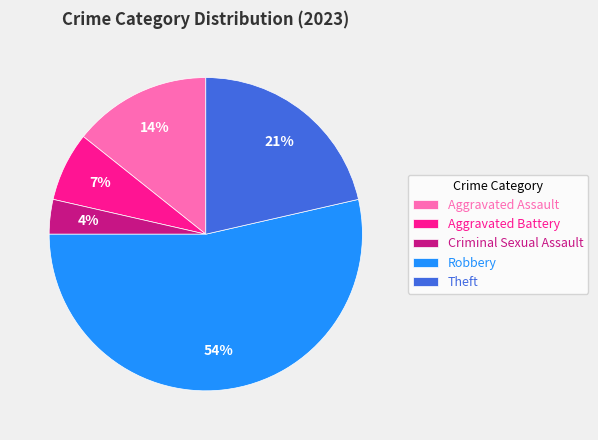

To the nearest percent, what is the difference between the largest and smallest slice percentages?

50%